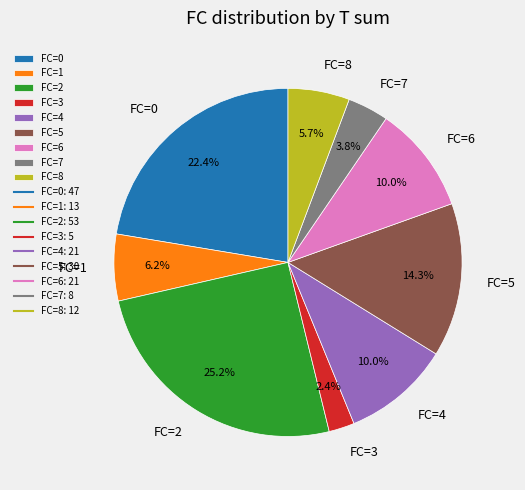

Which slice is the largest?

FC=2